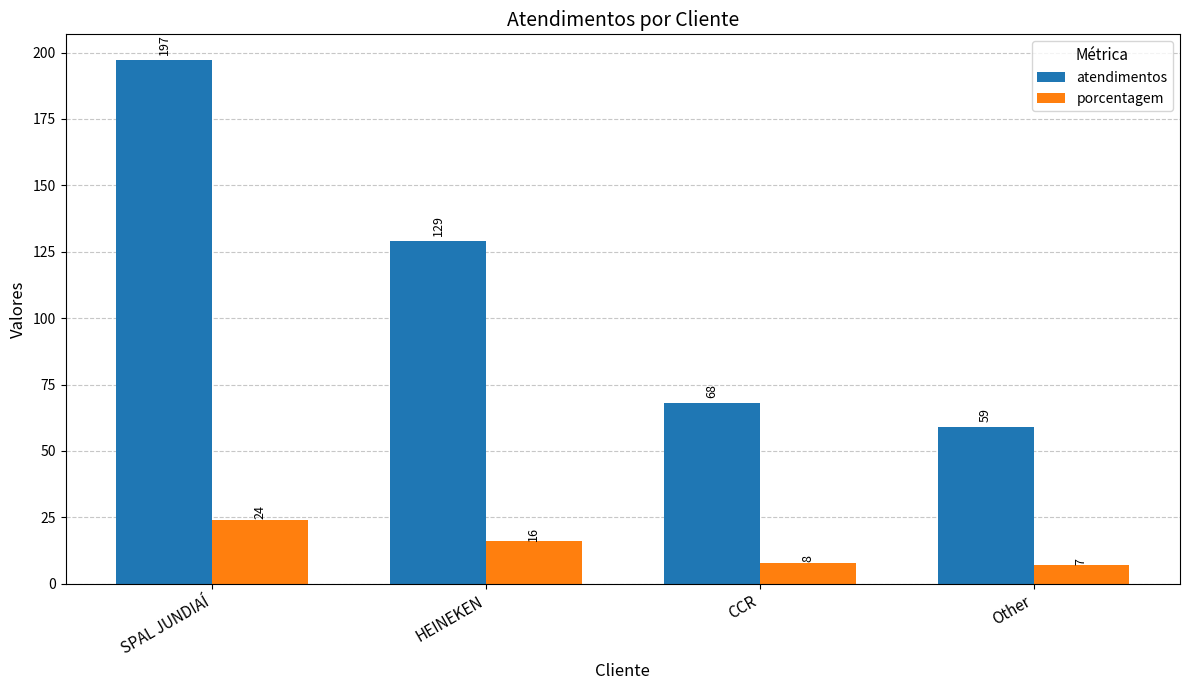

What position from the left is CCR?

3